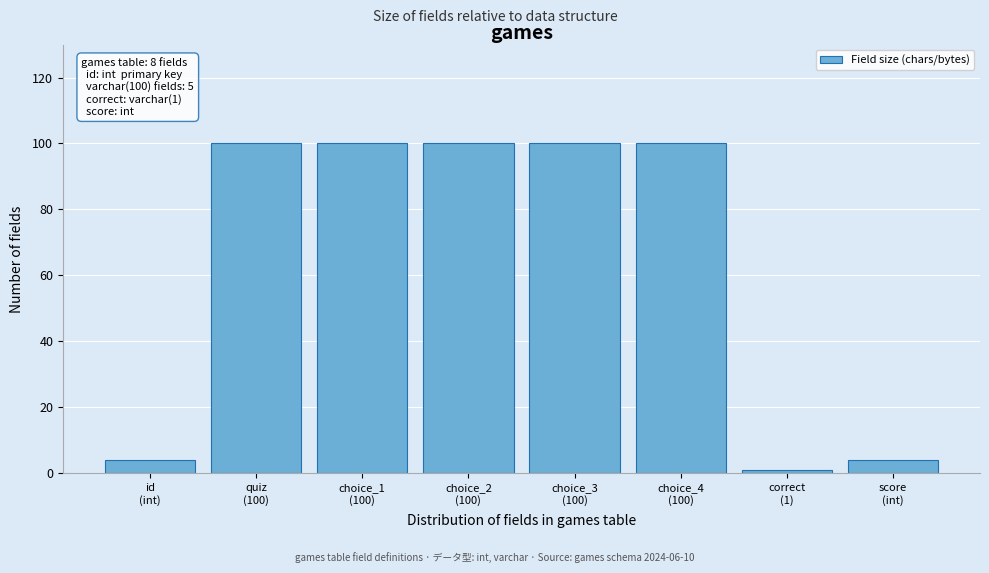

What is the greatest value displayed?

100